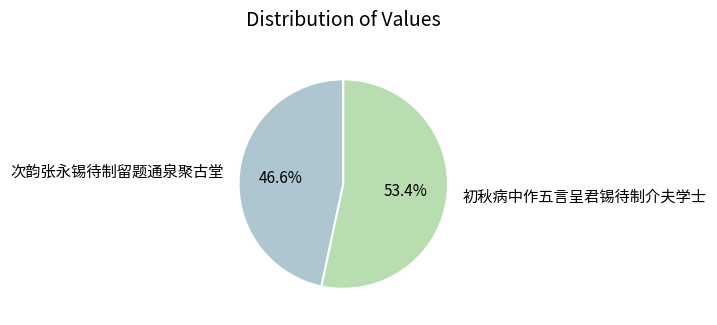

Between 次韵张永锡待制留题通泉聚古堂 and 初秋病中作五言呈君锡待制介夫学士, which is larger?

初秋病中作五言呈君锡待制介夫学士